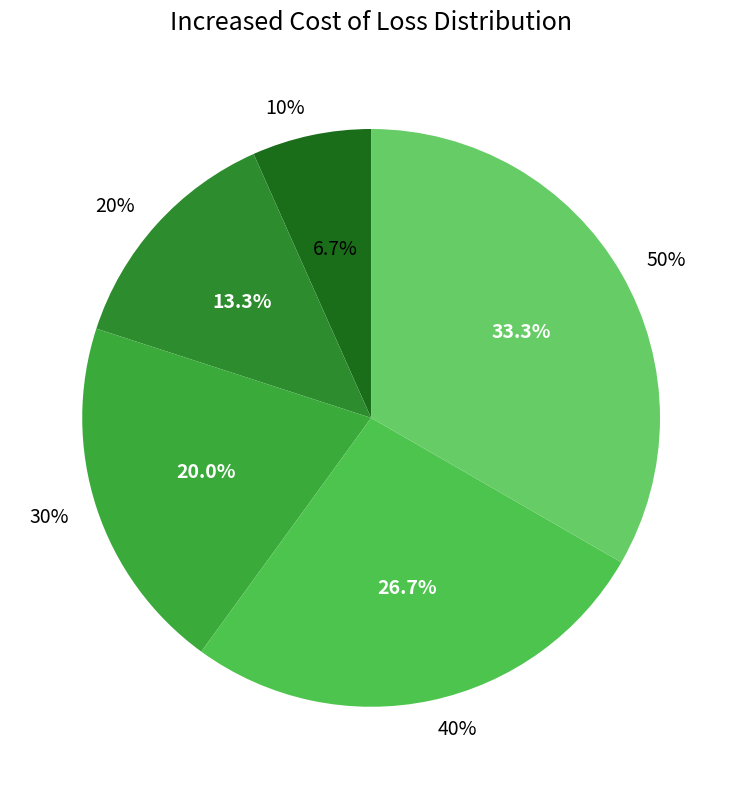

What is the largest slice in the pie chart?

50%